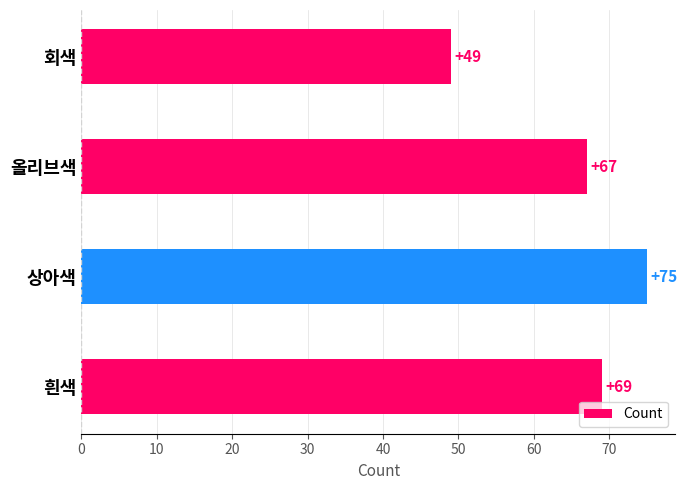

How many bars are there in total?

4